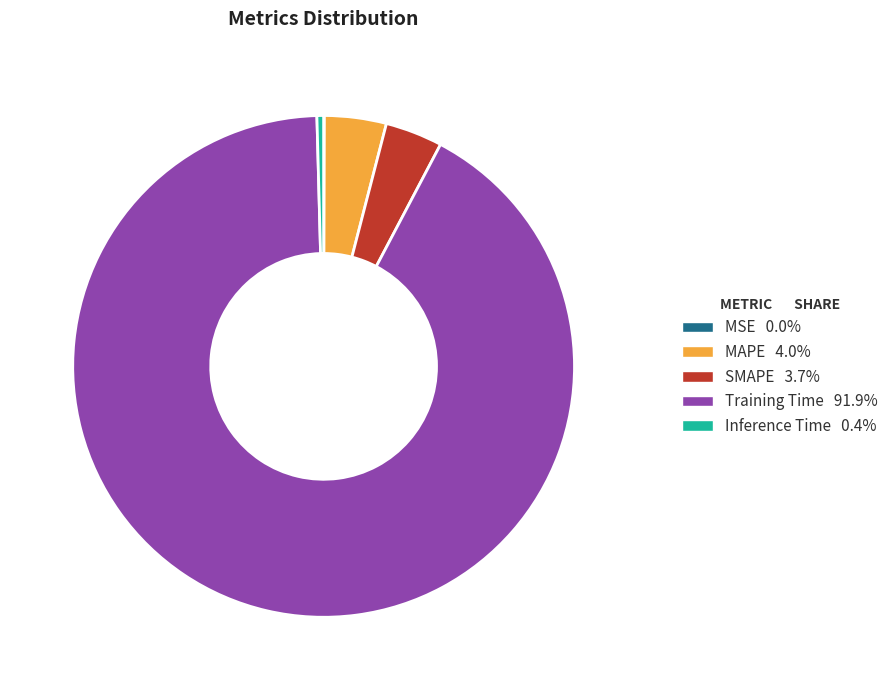

Does Training Time 91.9% represent more than half of the total?

Yes